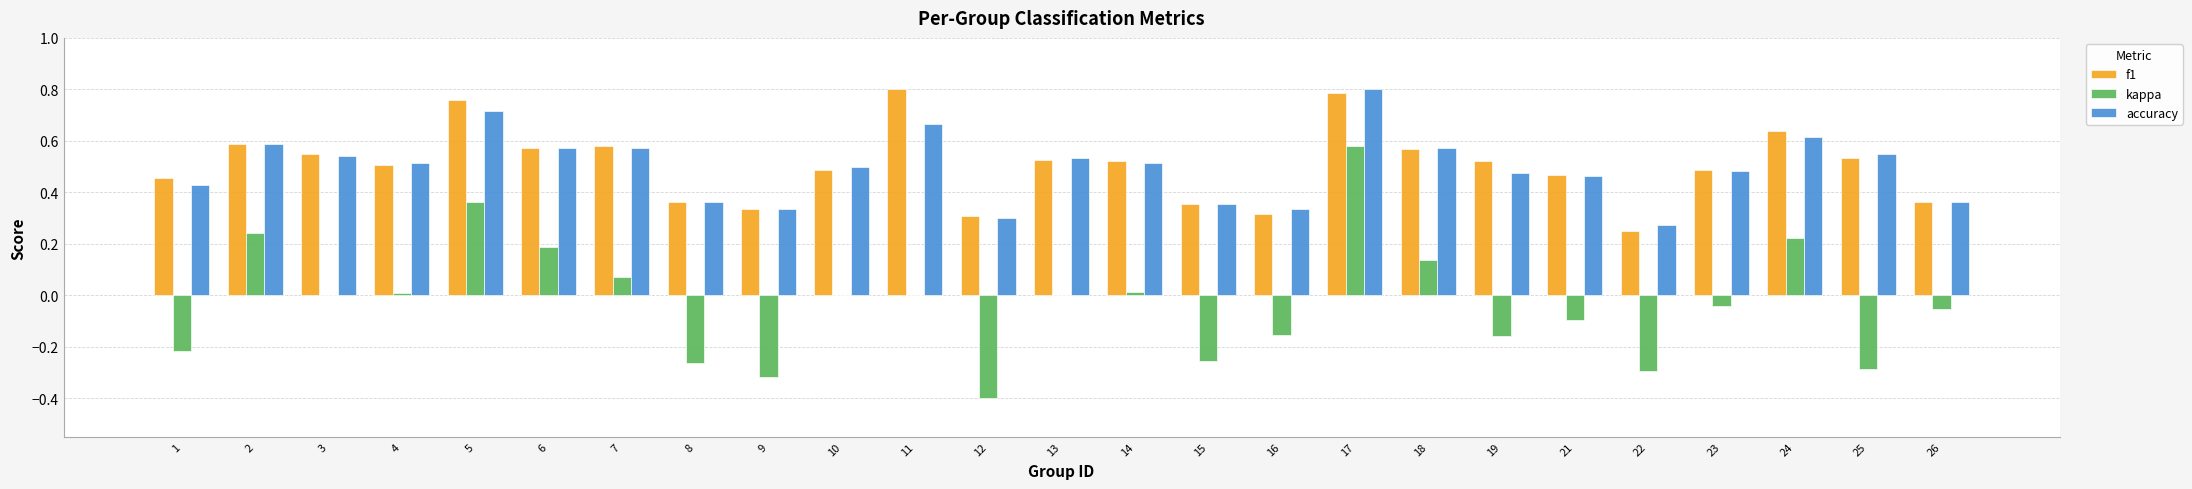

Which category has the highest value in the accuracy series?

17